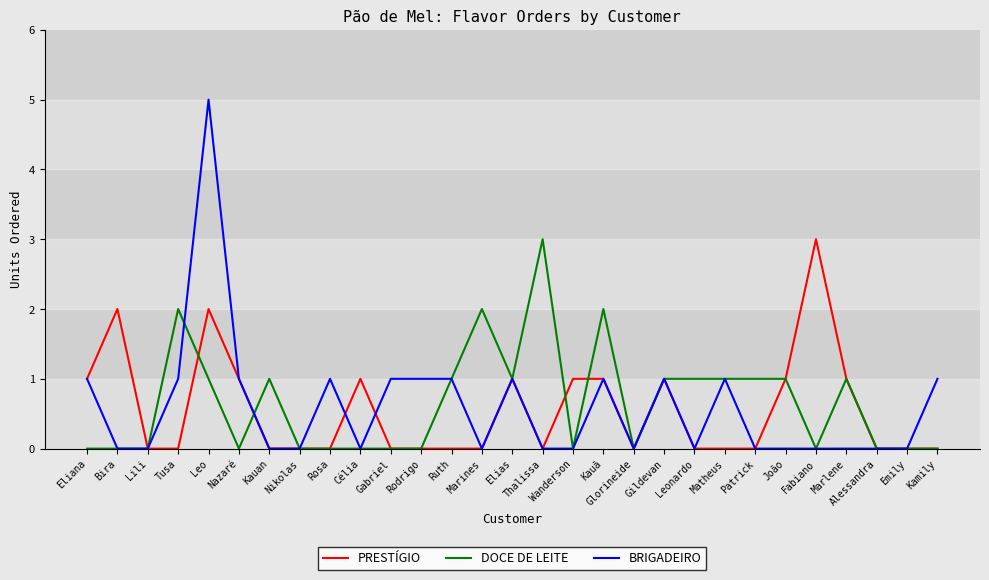

Which series has the widest spread of values?

BRIGADEIRO